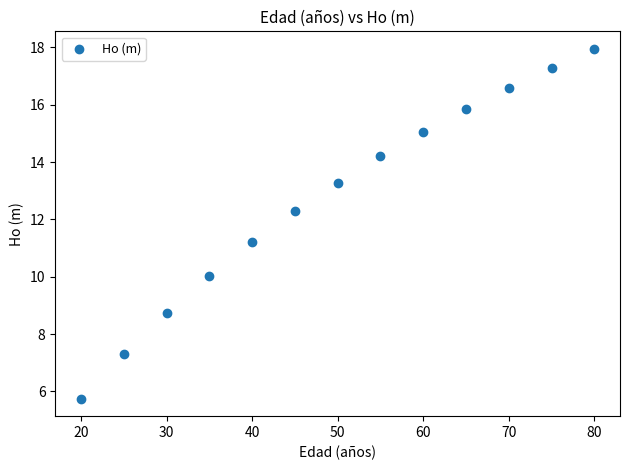

What Y value in the scatter plot is closest to 11?

11.2